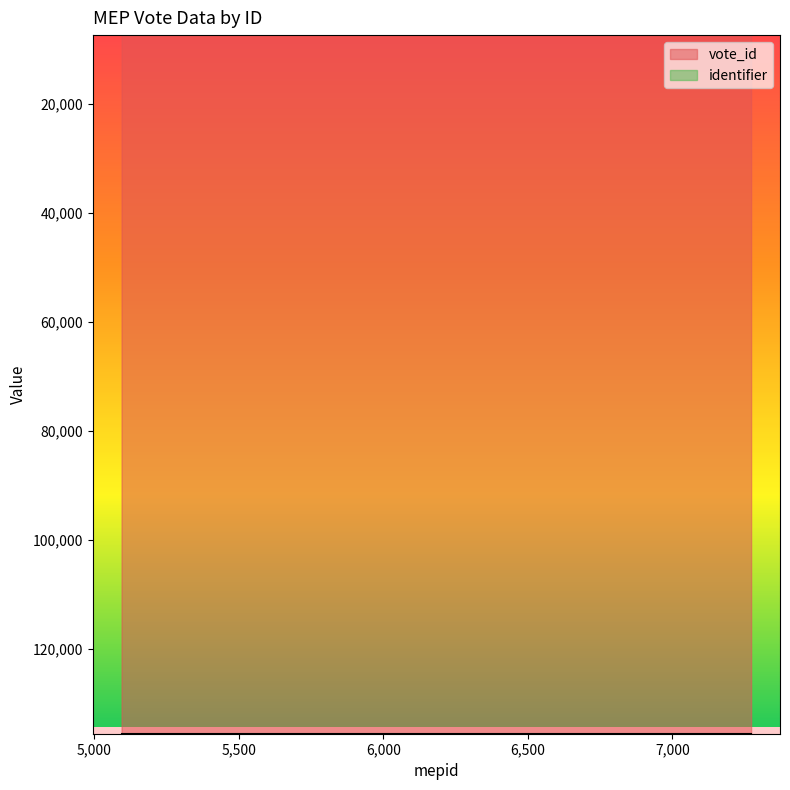

What are all the series names shown in the legend?

vote_id, identifier